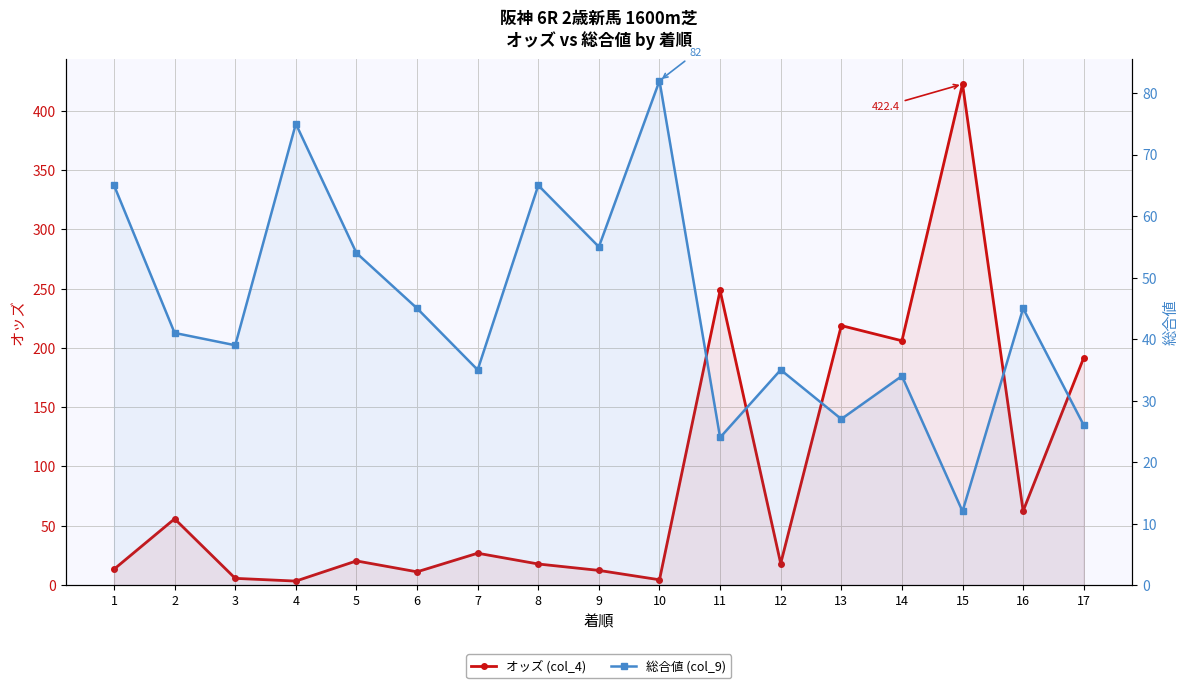

Reading left to right, what are all the values shown in this chart?

オッズ (col_4): 13.4	55.9	5.7	3.4	20.4	11.2	26.9	17.8	12.4	4.5	248.4	18.2	218.8	206.0	422.4	62.5	191.7
総合値 (col_9): 65.0	41.0	39.0	75.0	54.0	45.0	35.0	65.0	55.0	82.0	24.0	35.0	27.0	34.0	12.0	45.0	26.0